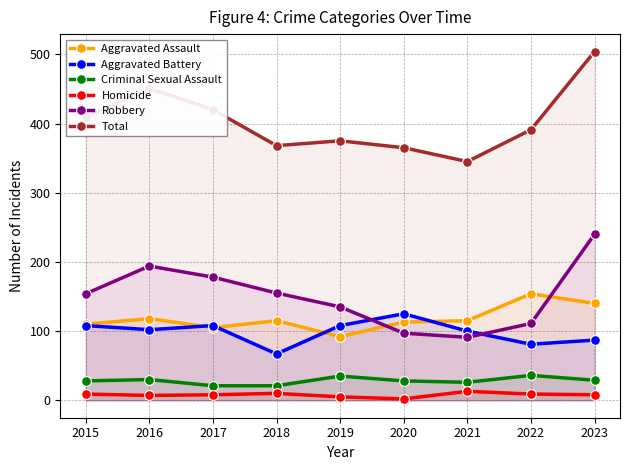

How many series are shown in this chart?

6